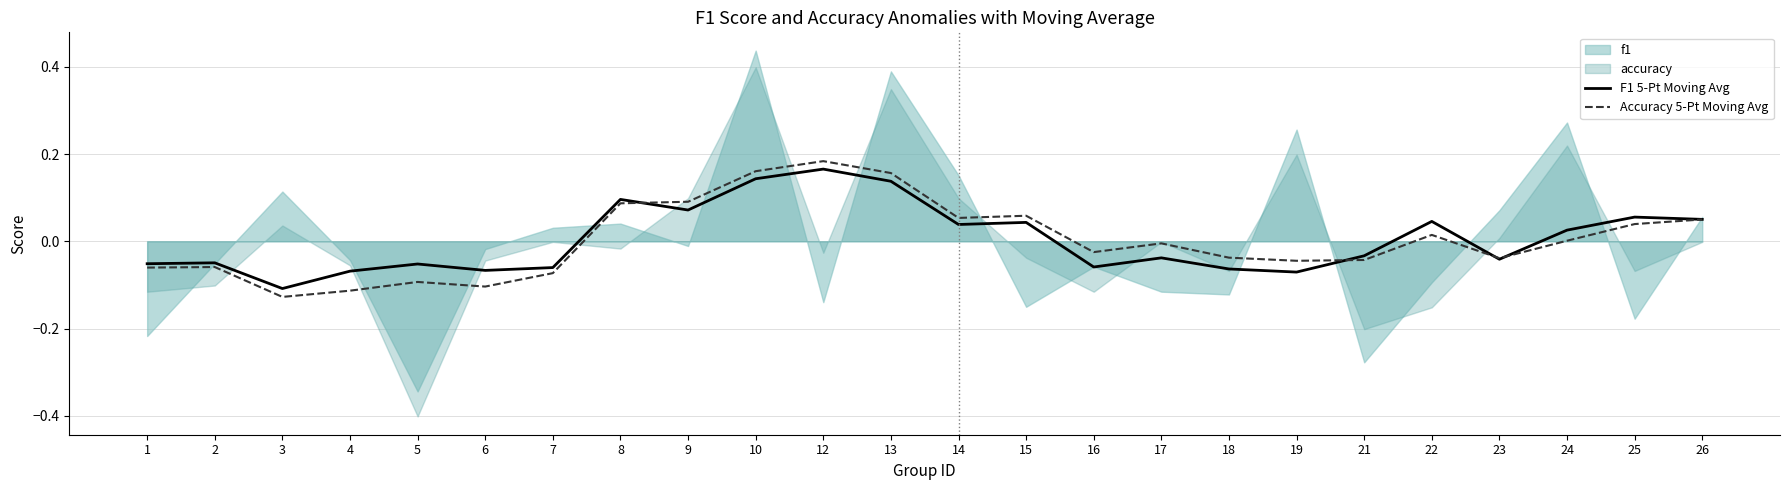

The Accuracy 5-Pt Moving Avg series shows -0.0 at 16. True or false?

False